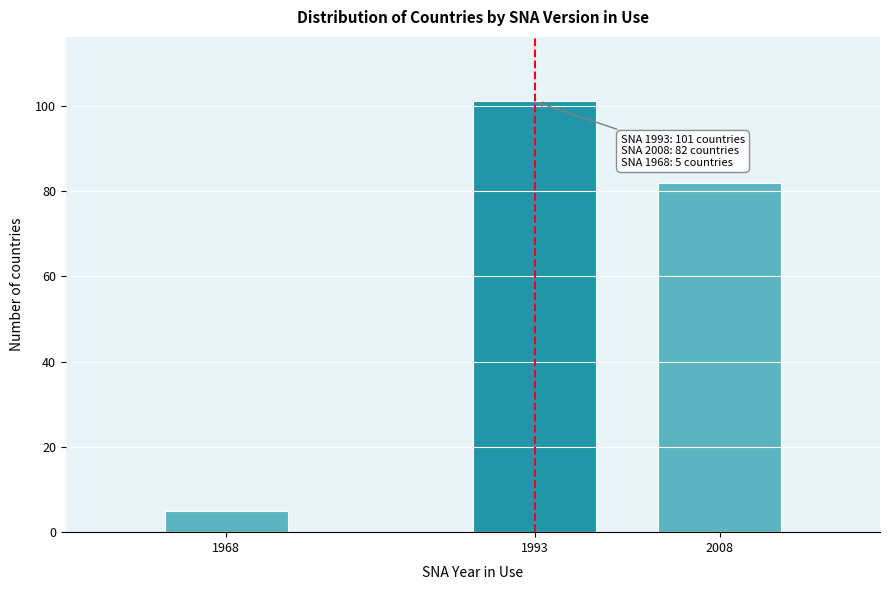

Reading left to right, list all the values displayed in this chart.

1968=5	1993=101	2008=82